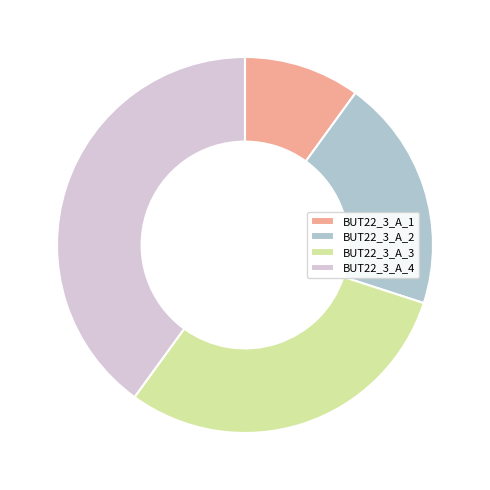

Between BUT22_3_A_3 and BUT22_3_A_4, which is larger?

BUT22_3_A_4